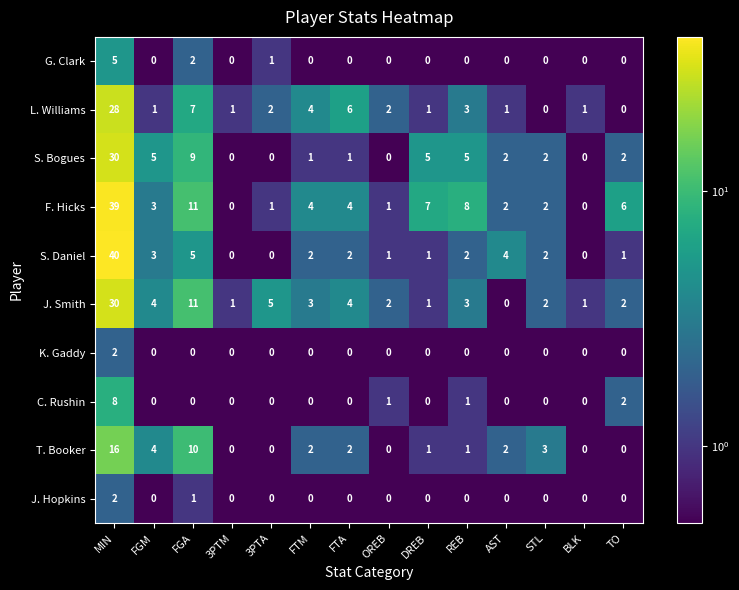

Count the C. Rushin values in the range 0 to 1.

12